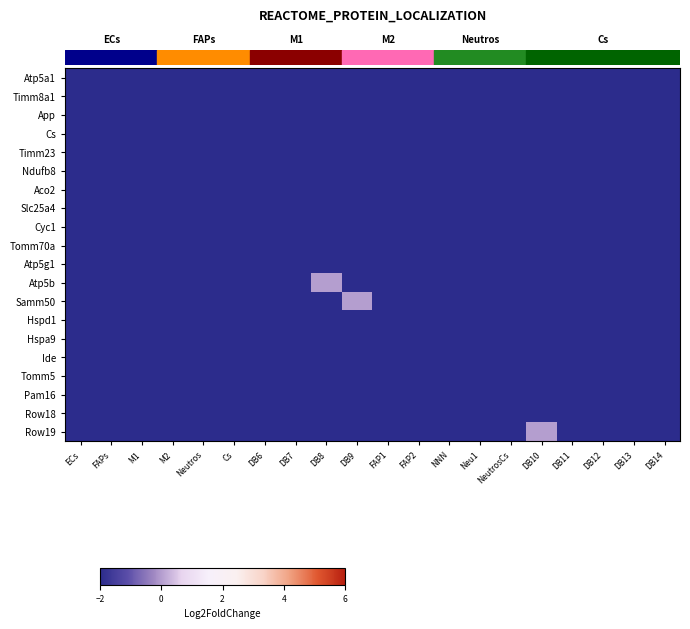

What is the total value across all series at DB10?

-38